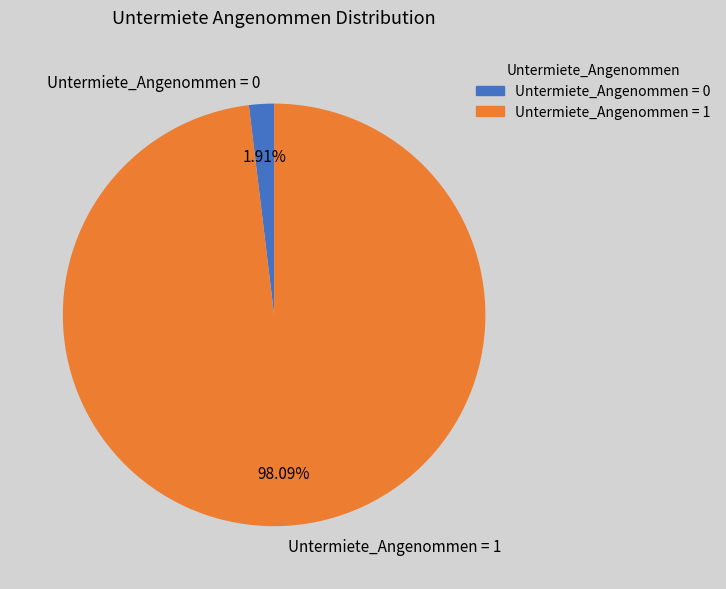

Do Untermiete_Angenommen = 1 and Untermiete_Angenommen = 0 together represent more than half of the pie?

Yes